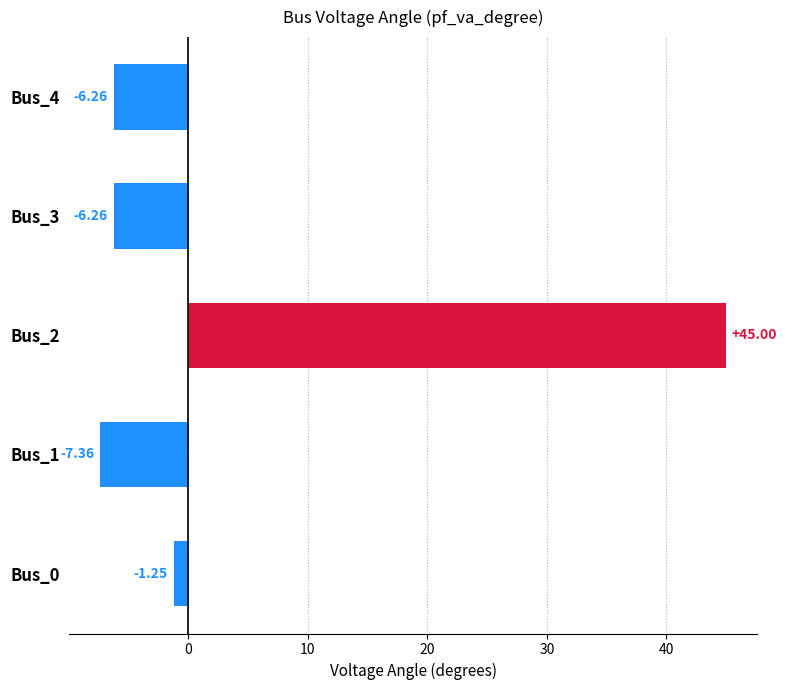

What is the change in value from Bus_1 to Bus_2?

+52.4